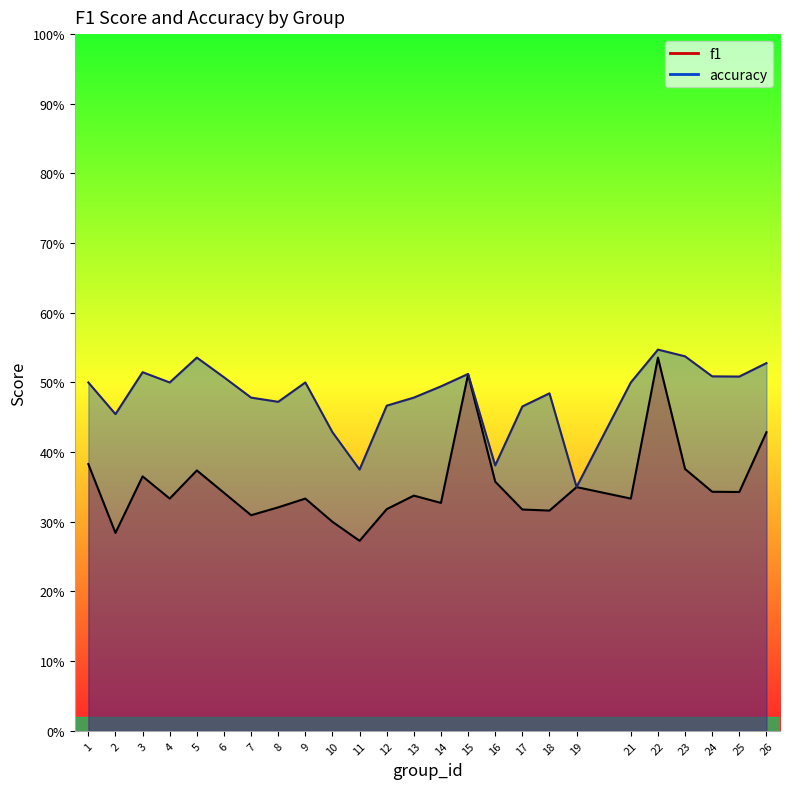

What is the difference between the maximum and second lowest values in the accuracy series?

0.2